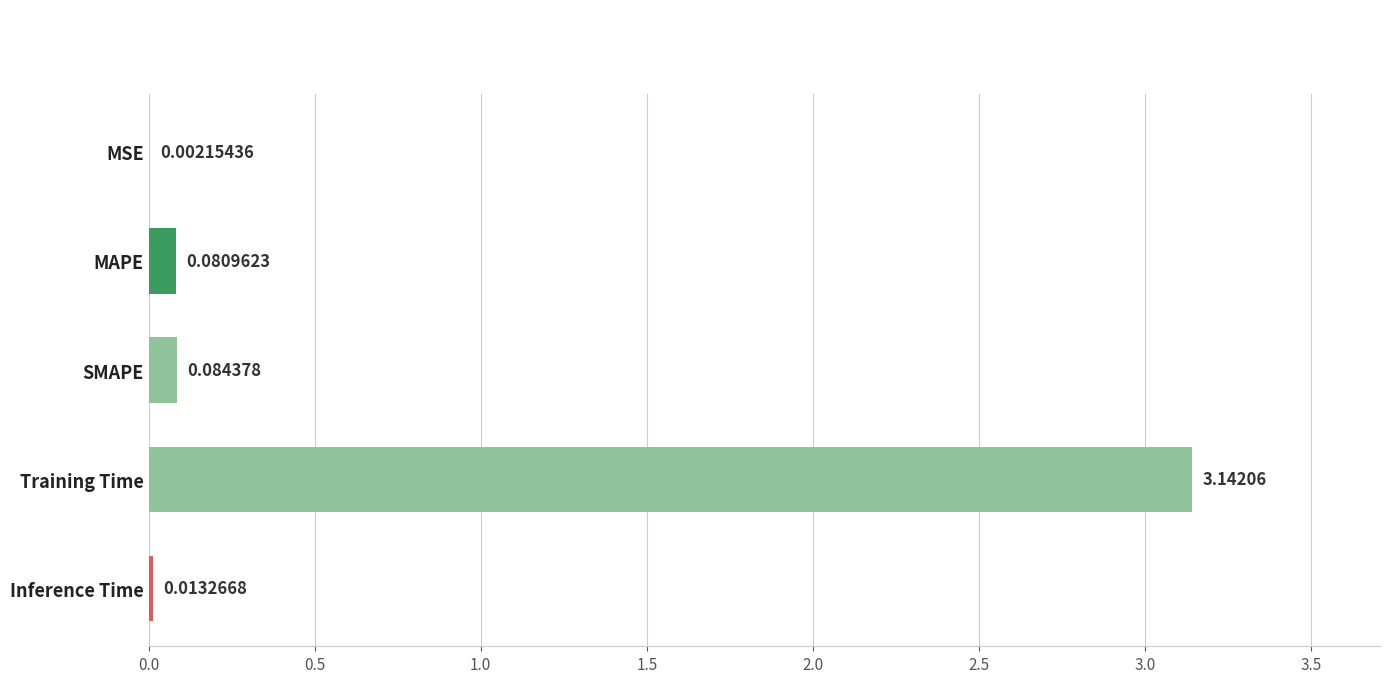

Where is the data nearest to the value 1?

SMAPE